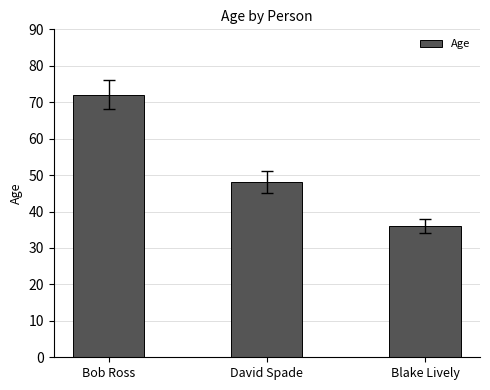

What is the greatest value displayed?

72